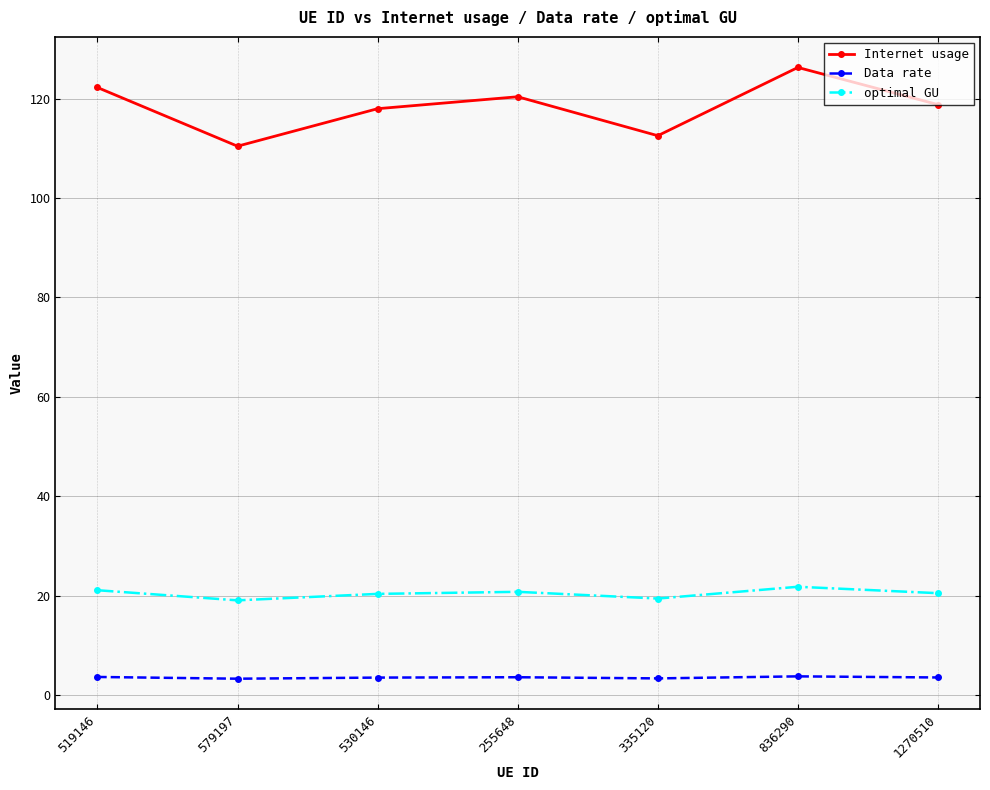

Rank the series at 255648 from highest to lowest value.

Internet usage, optimal GU, Data rate